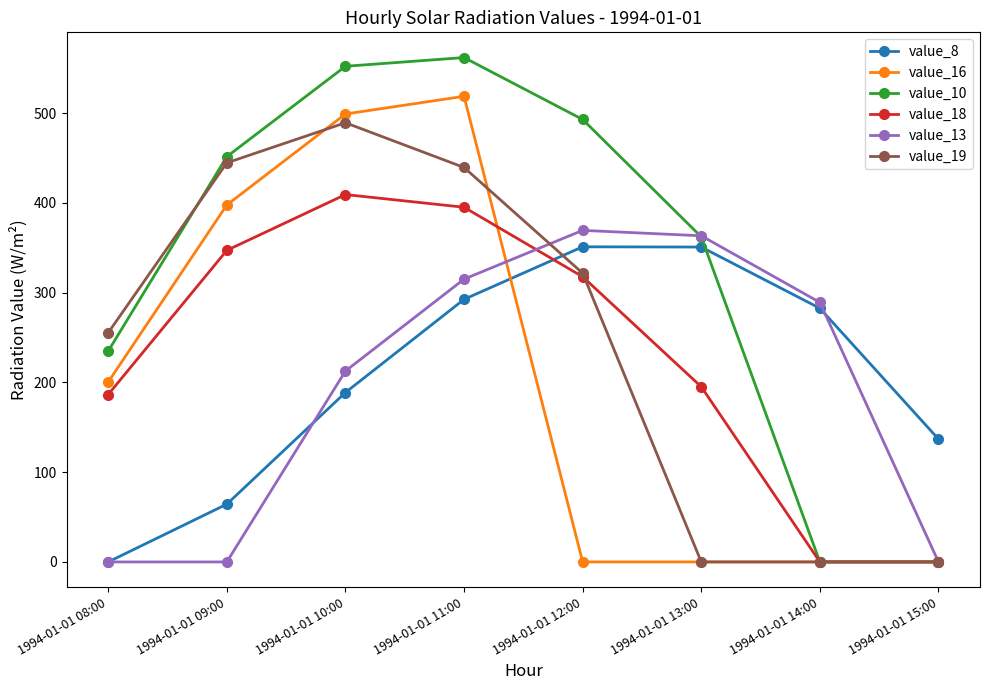

What are all the series names shown in the legend?

value_8, value_16, value_10, value_18, value_13, value_19